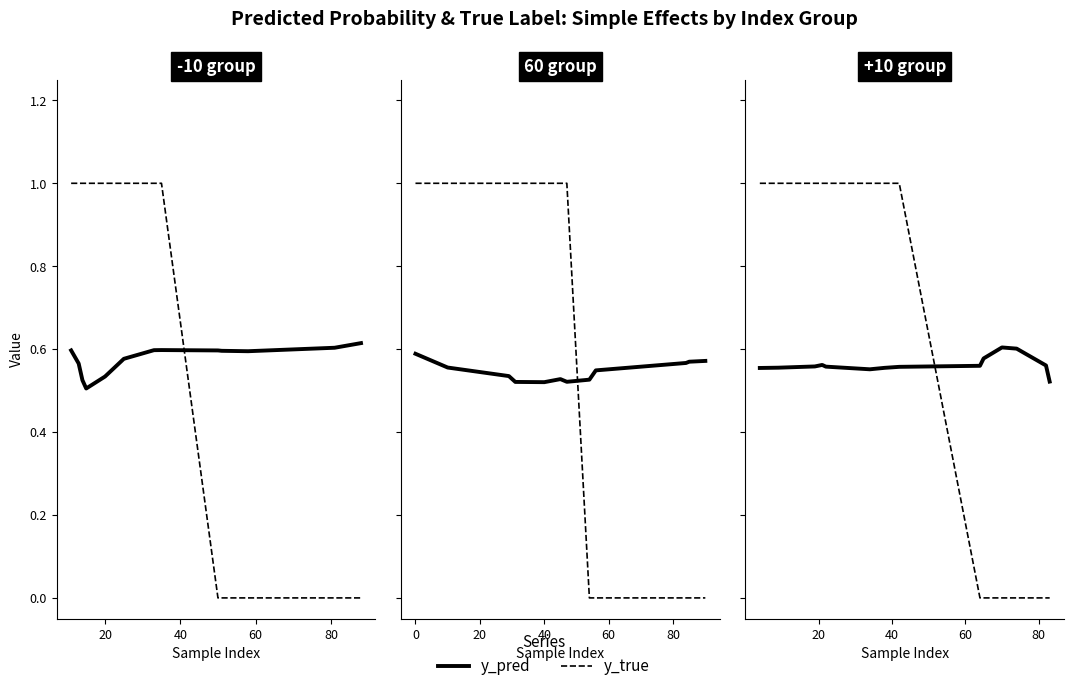

Is this an area chart (filled region under the line)?

No